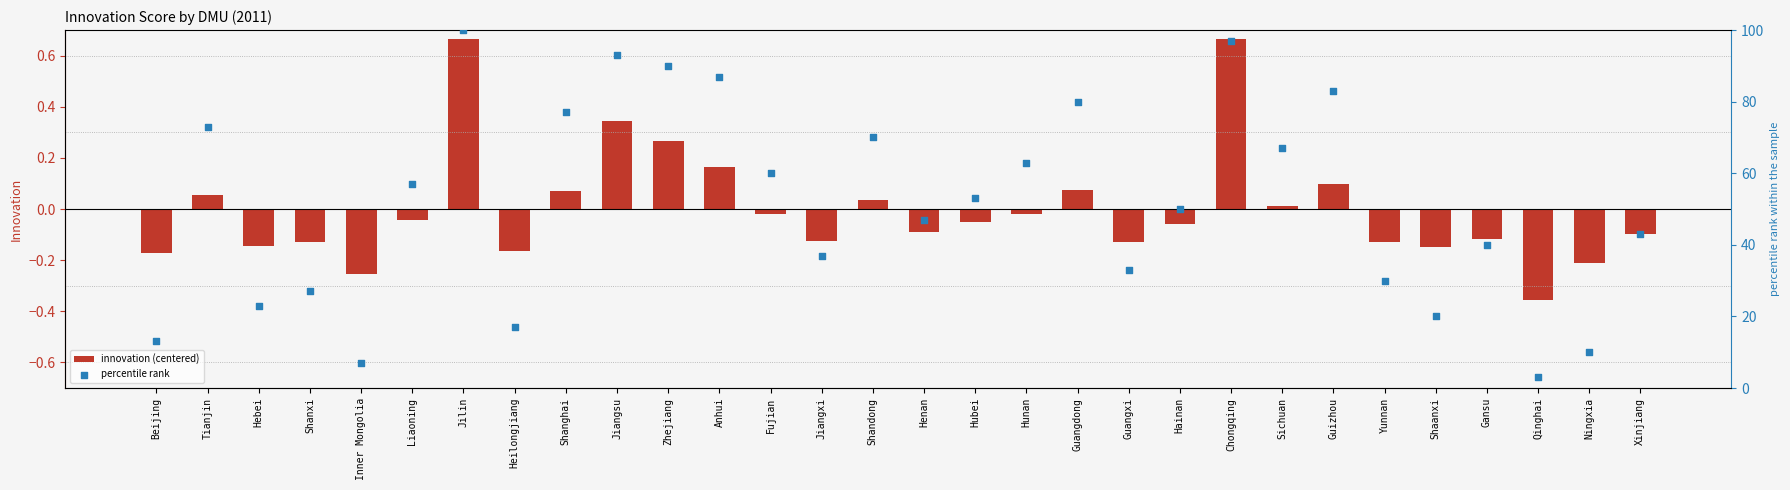

At how many categories does at least one series exceed 67?

10